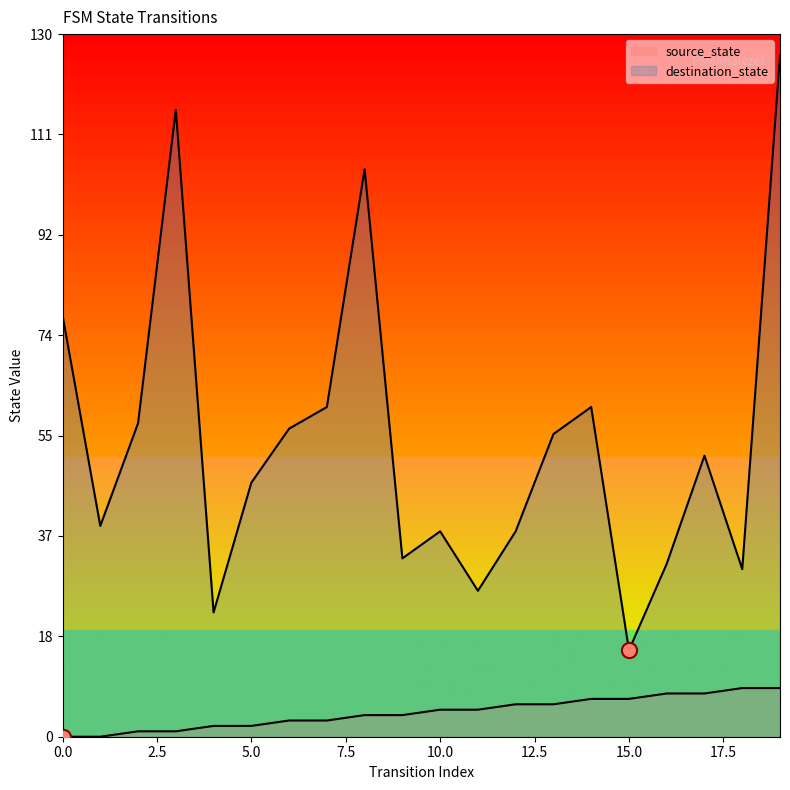

Which series has the largest total across all categories?

destination_state